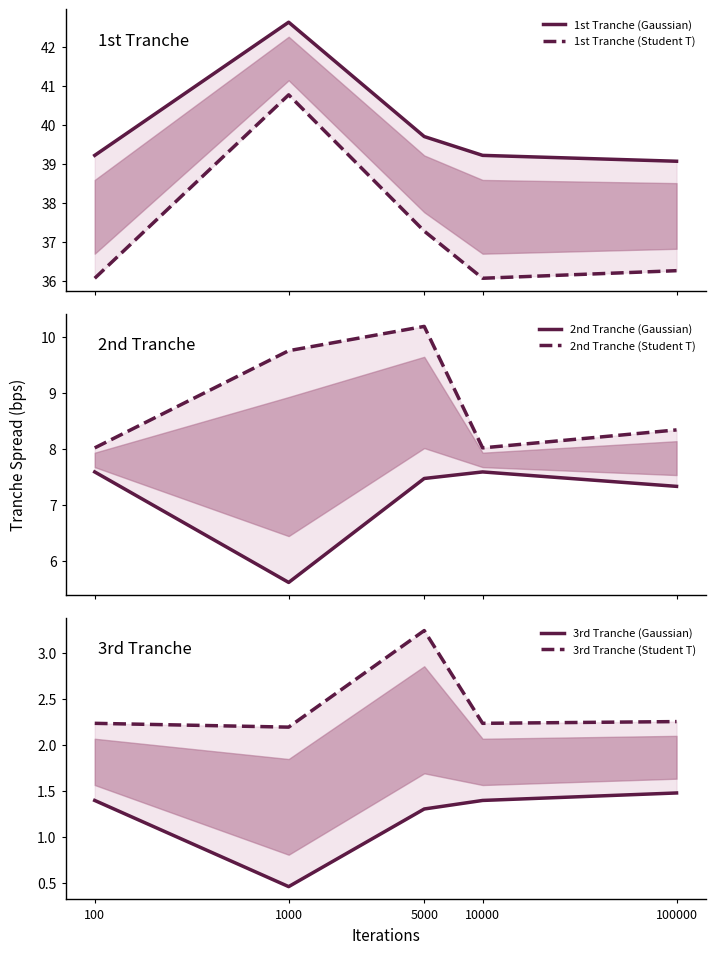

Is the value of 3rd Tranche (Gaussian) at 1000 greater than the value of 3rd Tranche (Student T) at 100?

No